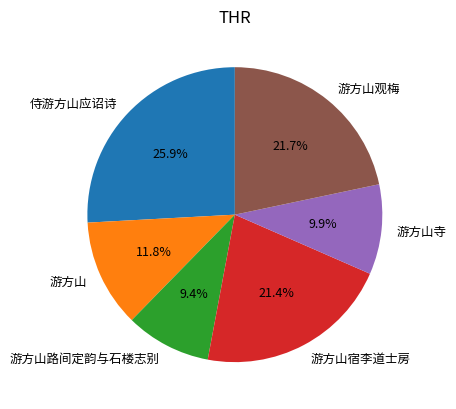

Which category has the biggest portion of the pie?

侍游方山应诏诗